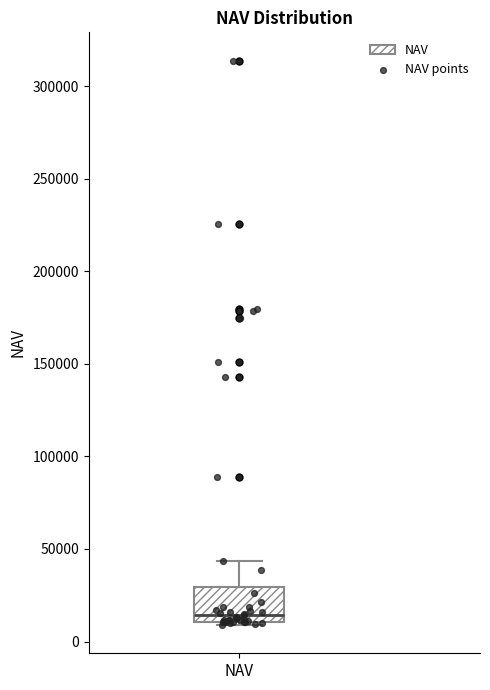

Read this box plot against the y-axis: the position of the median line, the range covered by the box, and the ends of both whiskers. The values are not printed on the chart, so give them approximately, as read against the axis.

median 15000, box 10000 to 30000, whiskers 10000 (just below the box's lower edge) to 45000